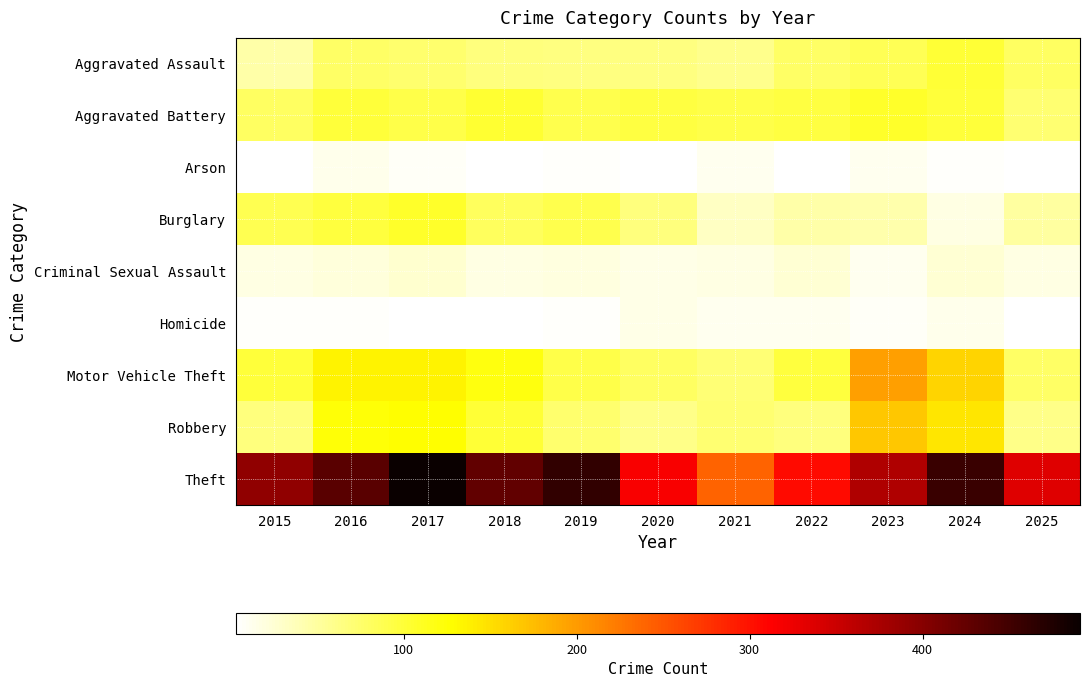

At which category does the chart reach its minimum across all series?

2025